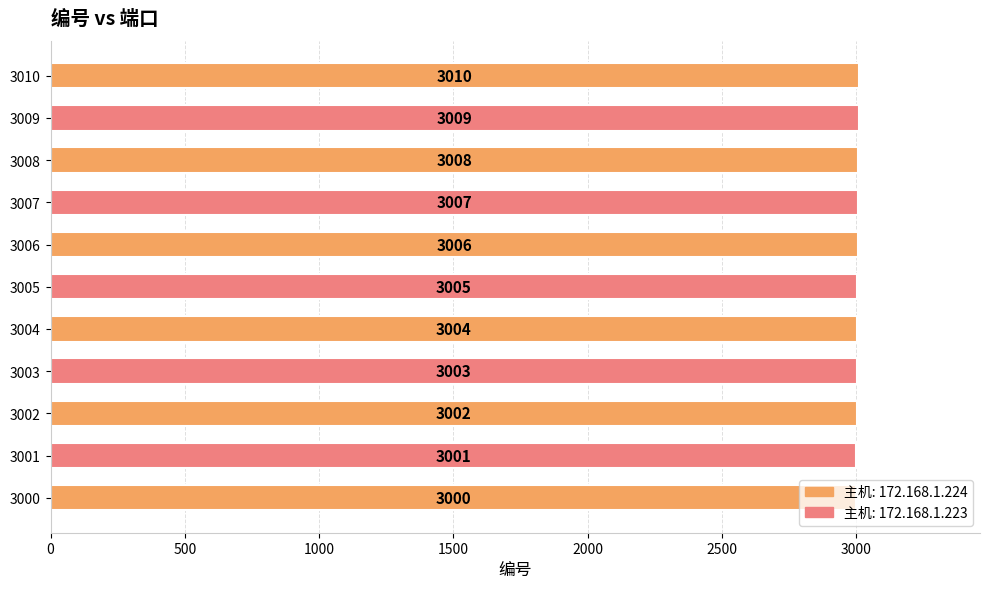

List the labels in order of value, largest first.

3010, 3009, 3008, 3007, 3006, 3005, 3004, 3003, 3002, 3001, 3000